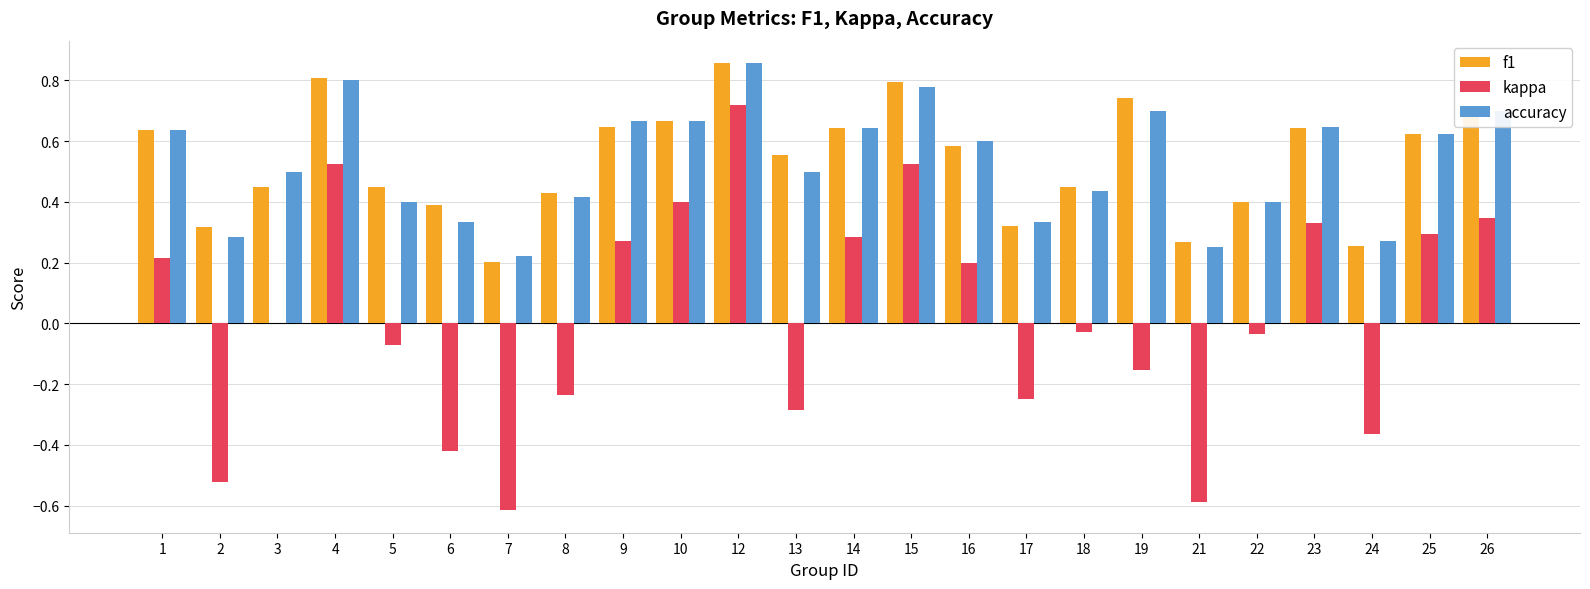

Between 7 and 8, which series saw the biggest shift?

kappa